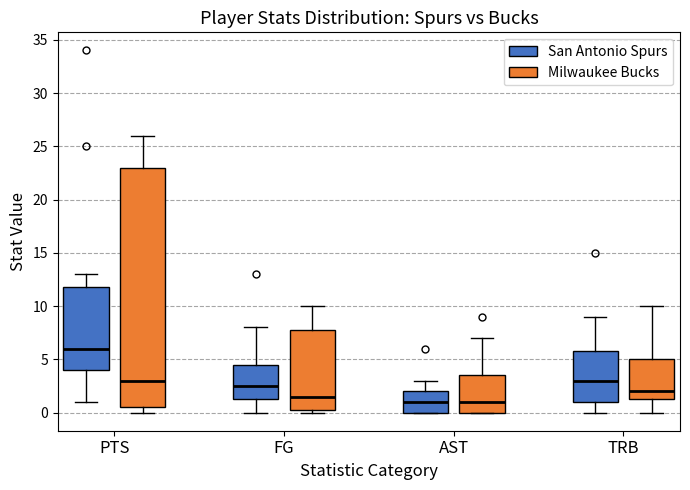

Where does the lower whisker of the box for FG (San Antonio Spurs) end on the y-axis? The values are not printed on the chart, so give them approximately, as read against the axis.

0.0